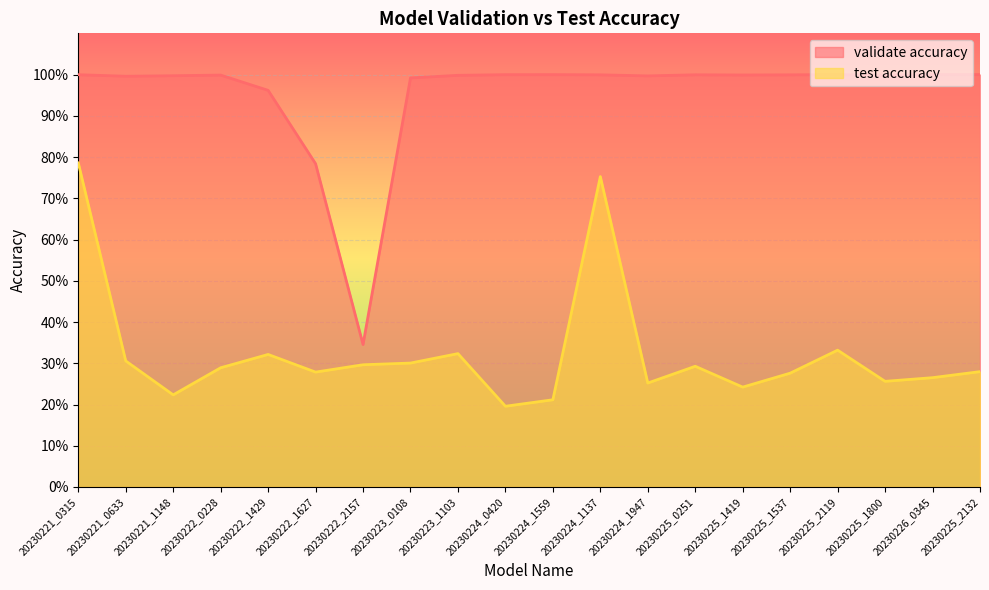

True or false: validate accuracy and test accuracy intersect in this chart.

False